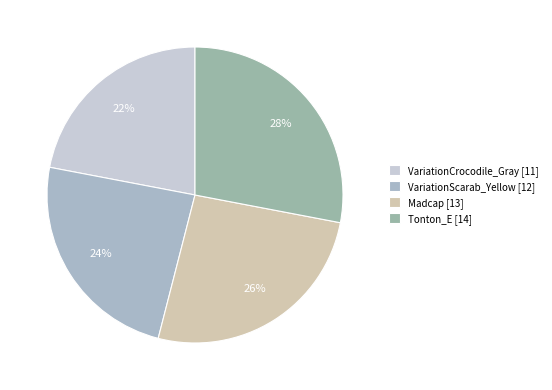

How much of the chart is everything except VariationCrocodile_Gray?

78.0%